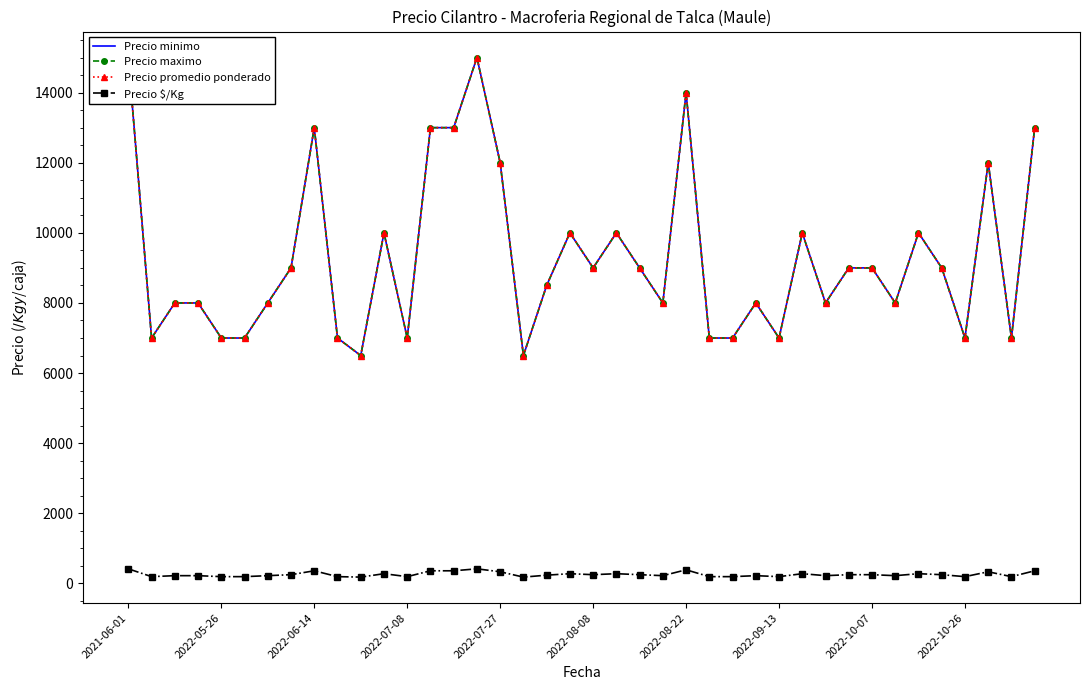

True or false: Precio $/Kg has a value of 194 at 2022-09-13.

True